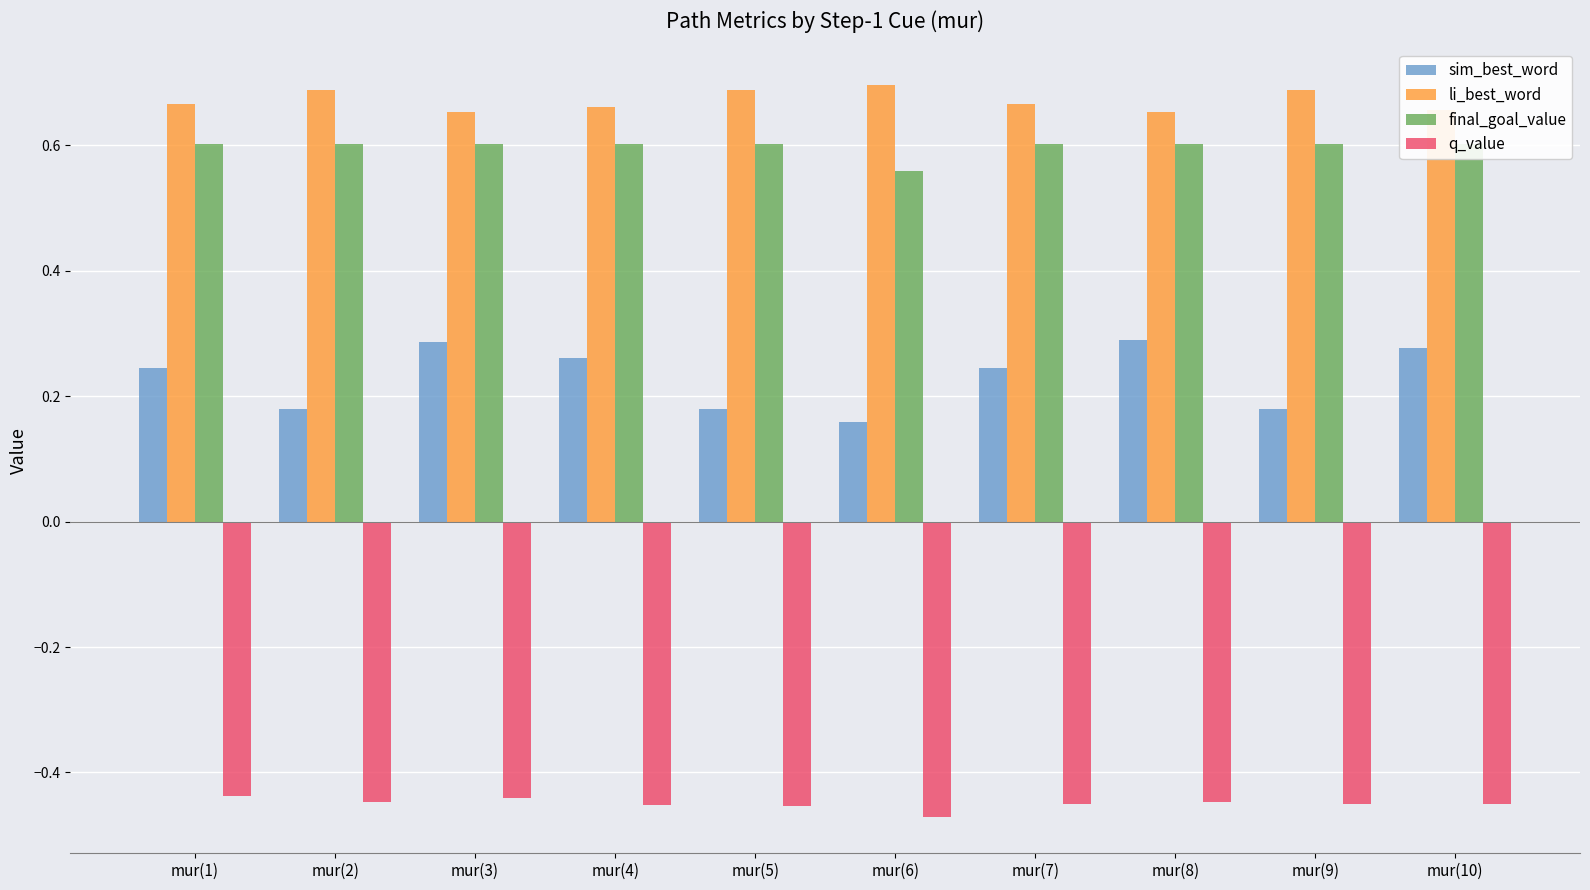

What is the maximum value for sim_best_word?

0.3